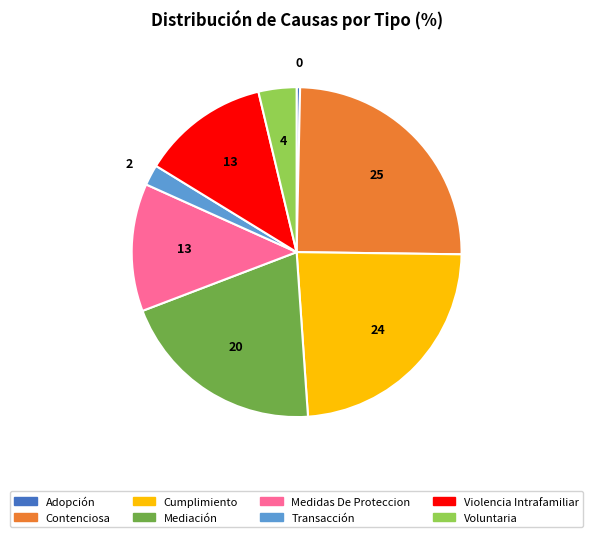

Which slice is the largest?

Contenciosa